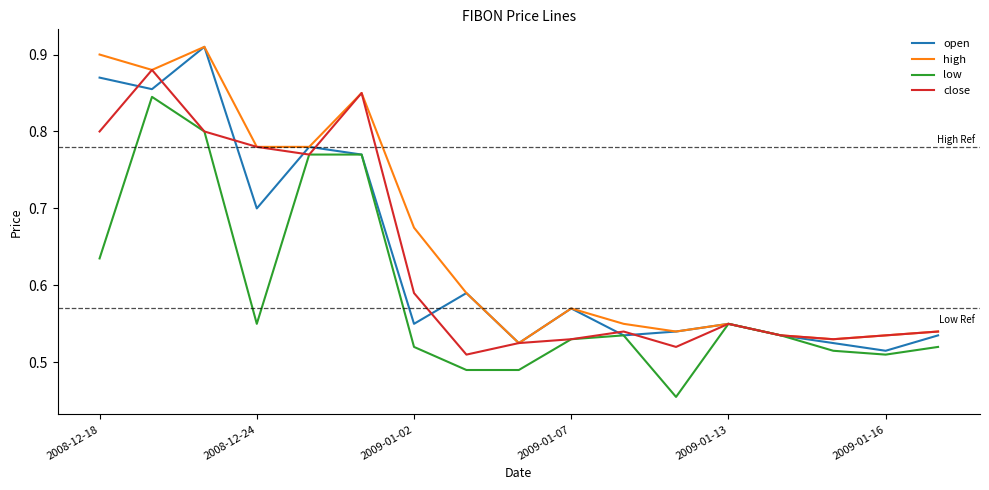

Which series has the largest total across all categories?

high